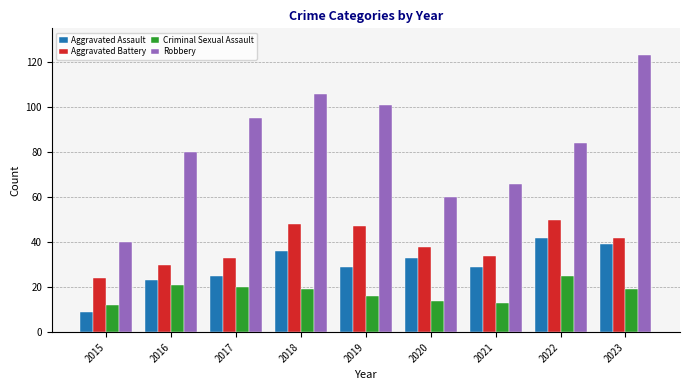

True or false: Robbery has a value of 95 at 2017.

True